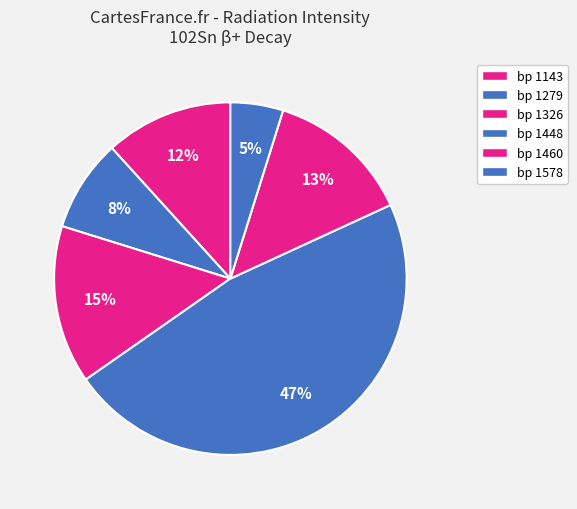

Is bp 1326 the majority of the pie?

No